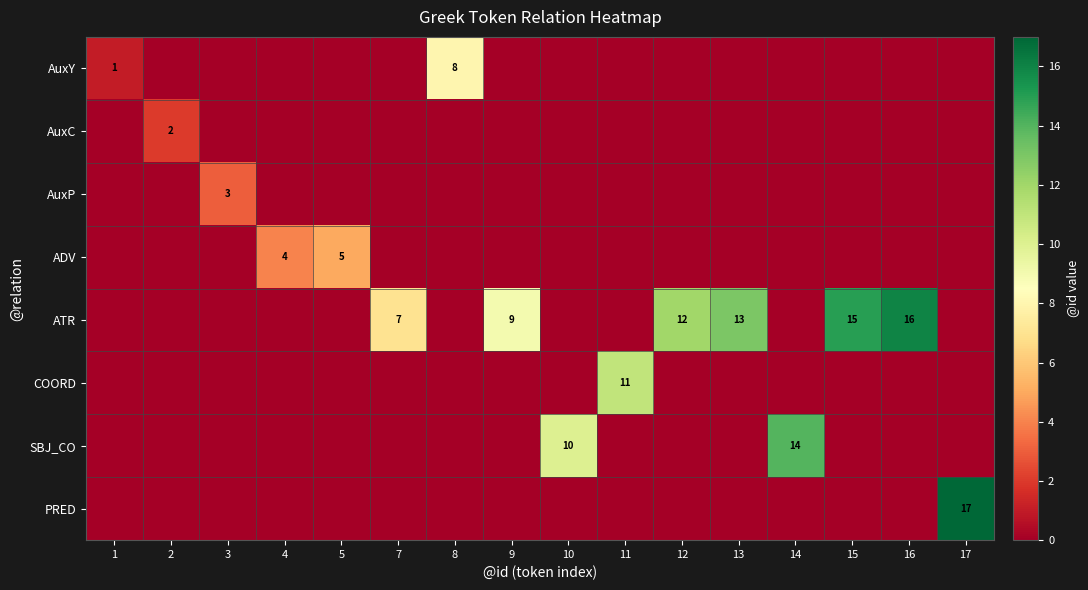

At 2, list the series in order from smallest to largest.

AuxY, AuxP, ADV, ATR, COORD, SBJ_CO, PRED, AuxC